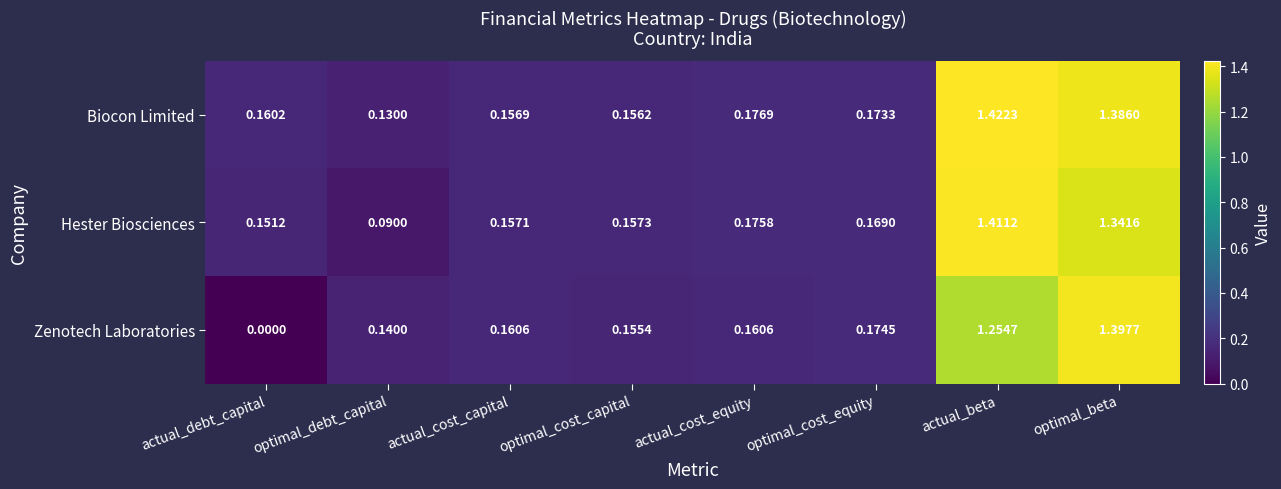

Between optimal_debt_capital and actual_cost_equity, which series saw the biggest shift?

Hester Biosciences